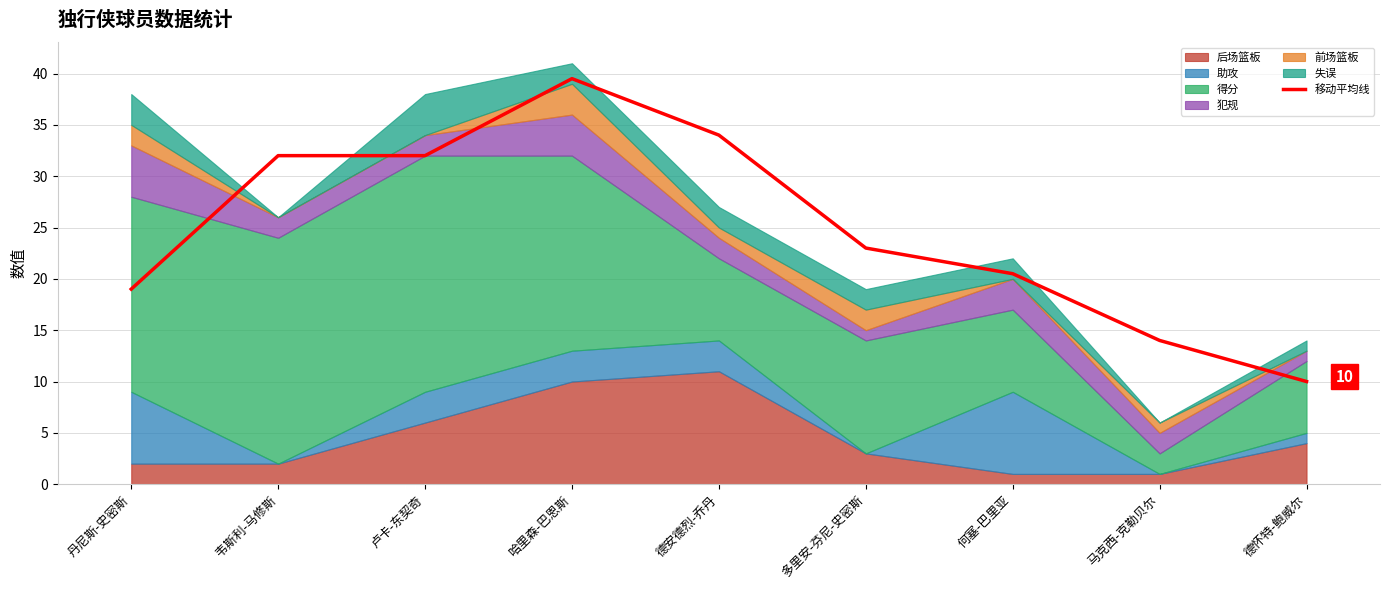

What position from the left is 多里安-芬尼-史密斯?

6